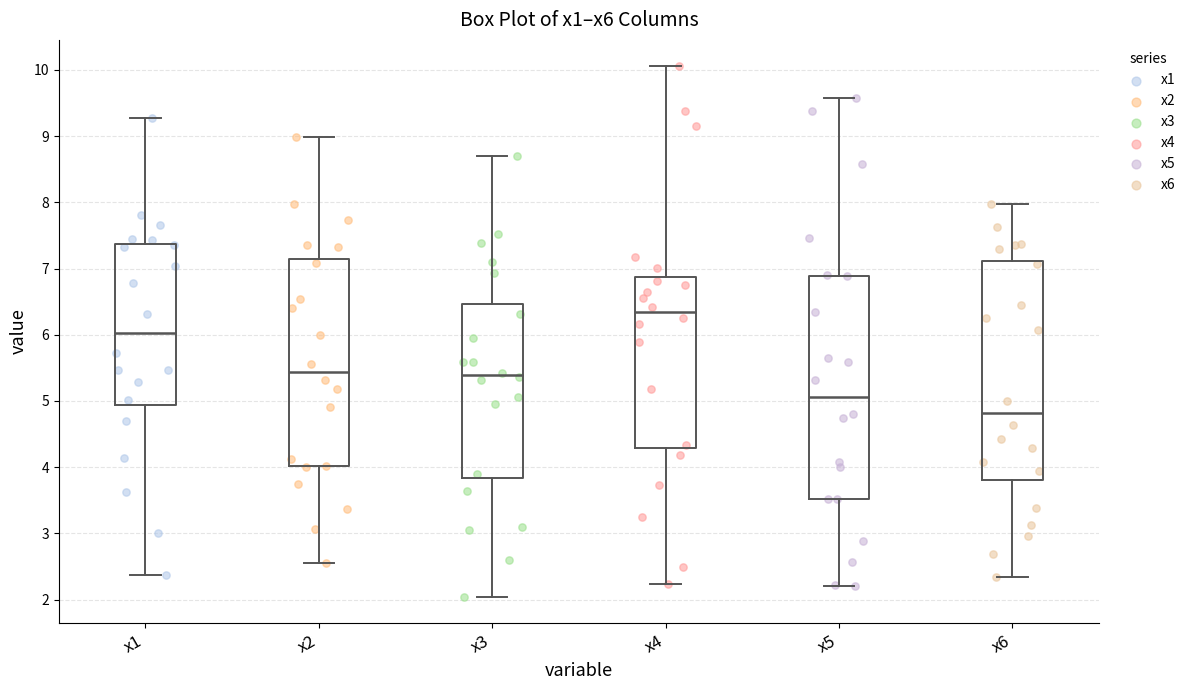

Where does the median line of the box for x4 sit on the y-axis? The values are not printed on the chart, so give them approximately, as read against the axis.

6.3